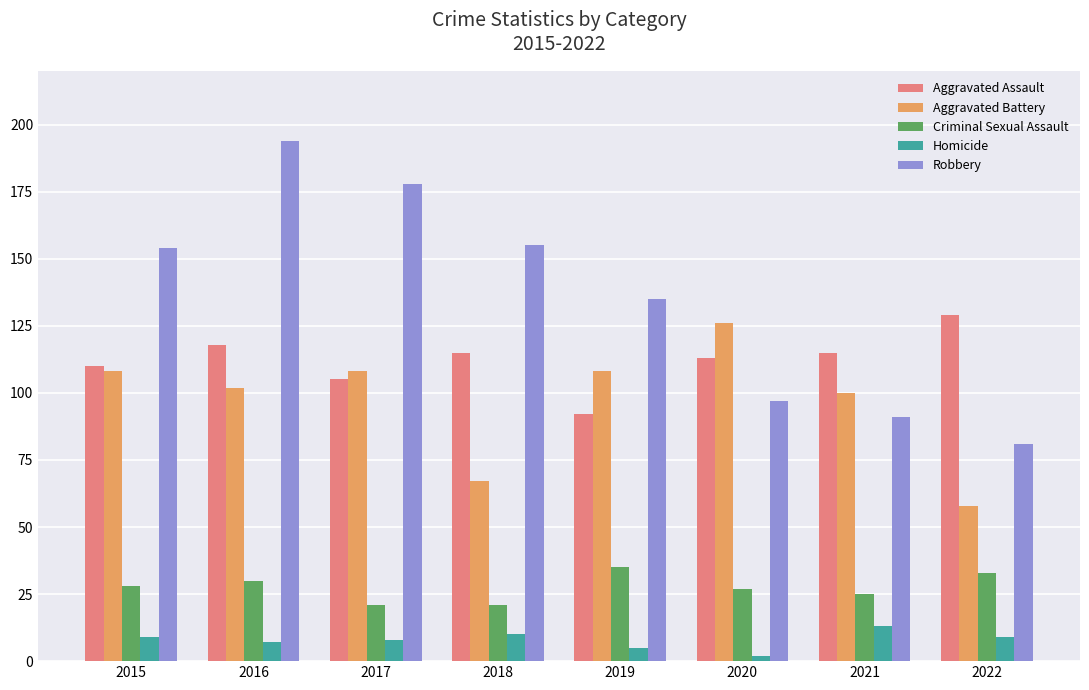

How many distinct data groups are displayed?

5